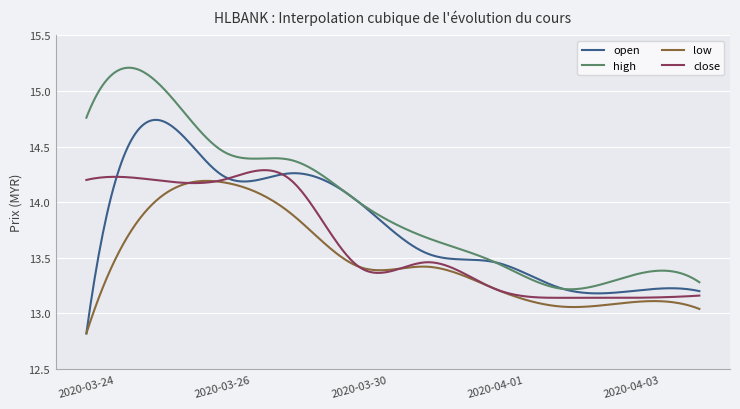

List the series in order of their overall mean, lowest first.

low, close, open, high